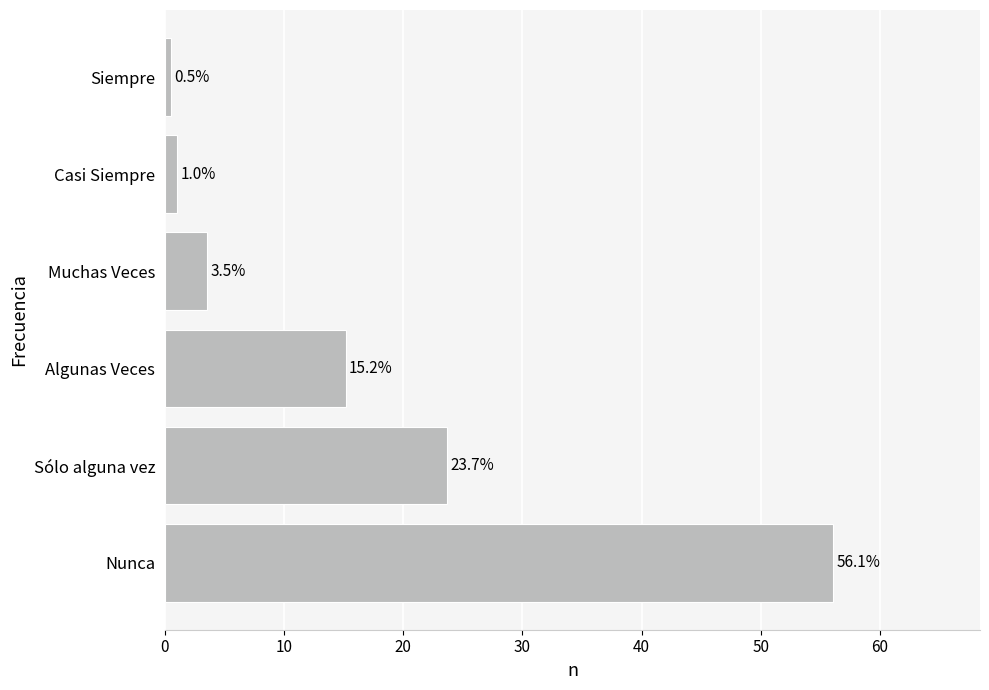

Rank the categories by value from highest to lowest.

Nunca, Sólo alguna vez, Algunas Veces, Muchas Veces, Casi Siempre, Siempre